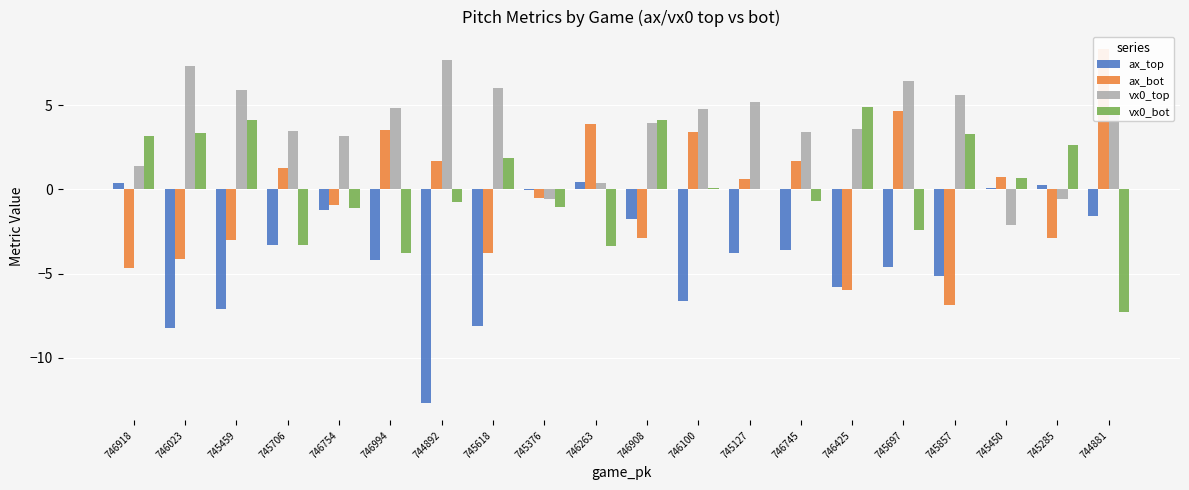

How many data points in ax_top are less than -3?

12